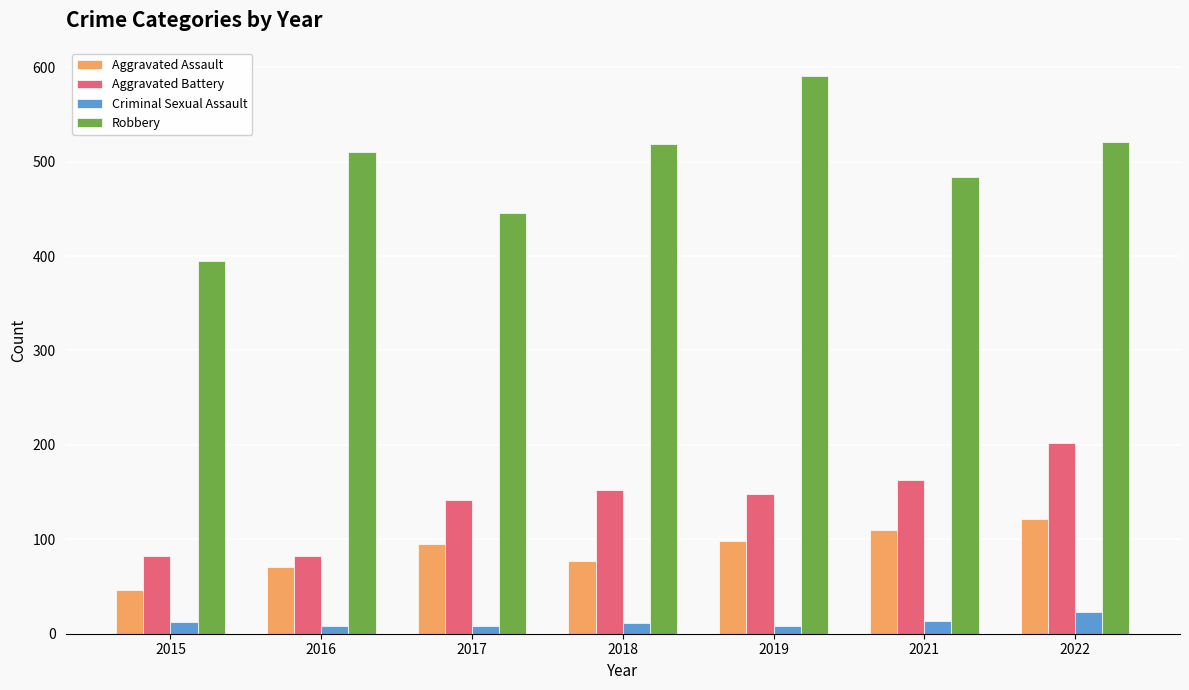

Is the value of Robbery at 2019 greater than the value of Aggravated Battery at 2022?

Yes